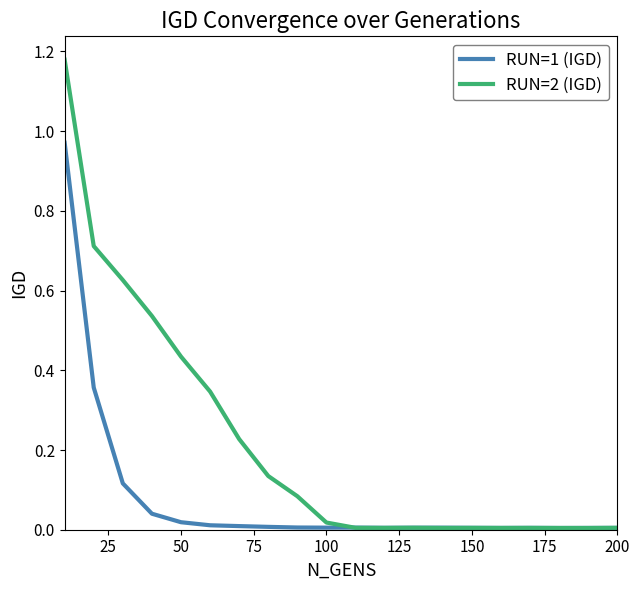

Rank the series by their maximum value, from lowest to highest.

RUN=1 (IGD), RUN=2 (IGD)